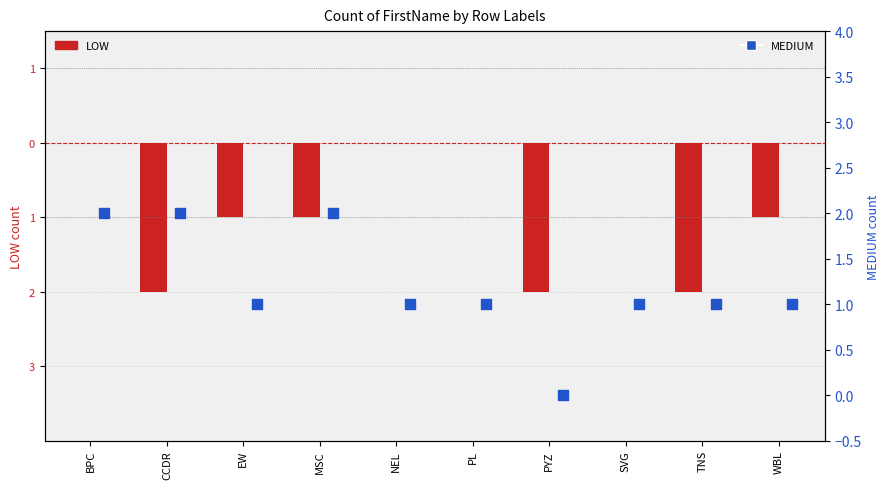

Between WBL and MSC, which is larger?

MSC